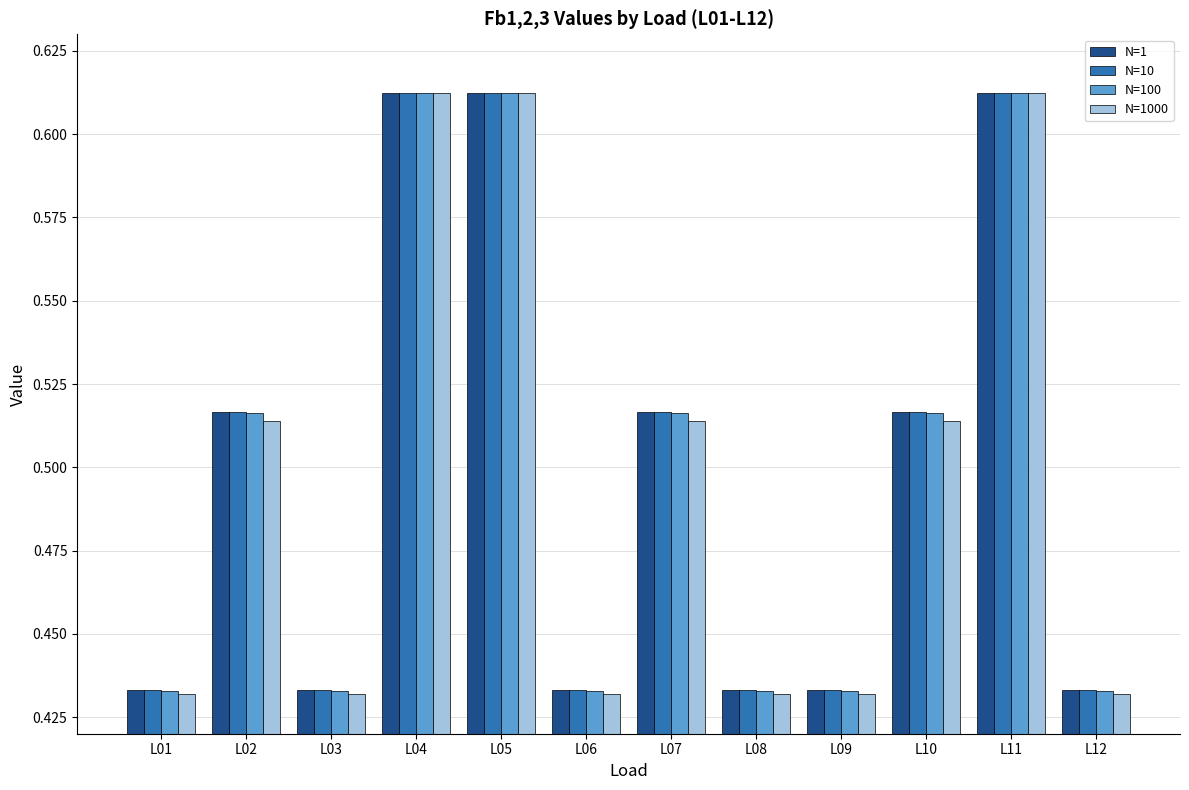

Count the N=1 values in the range 0 to 1.

12